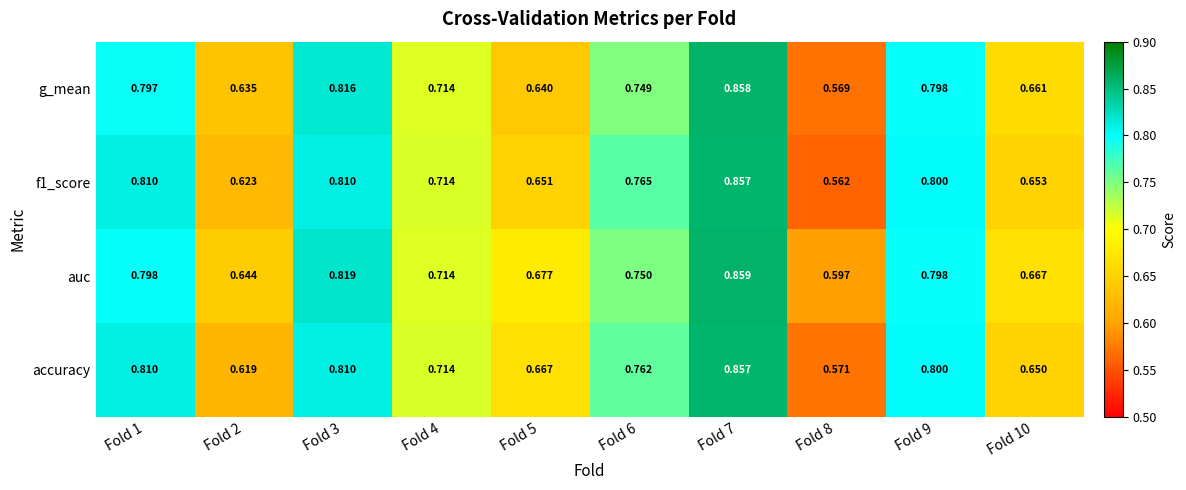

Which series has the largest total across all categories?

auc